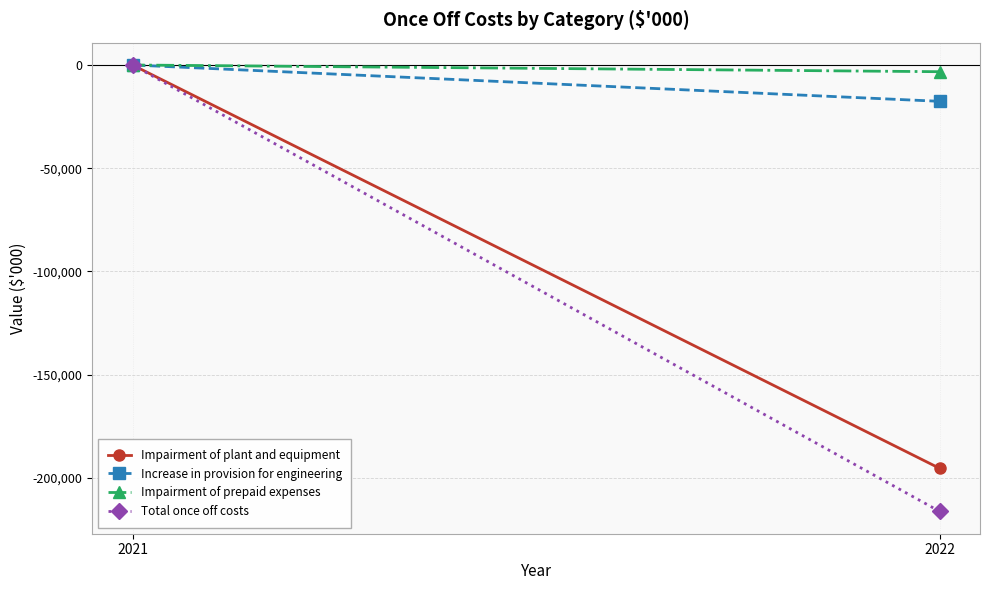

How many negative values does the Impairment of plant and equipment series have?

1